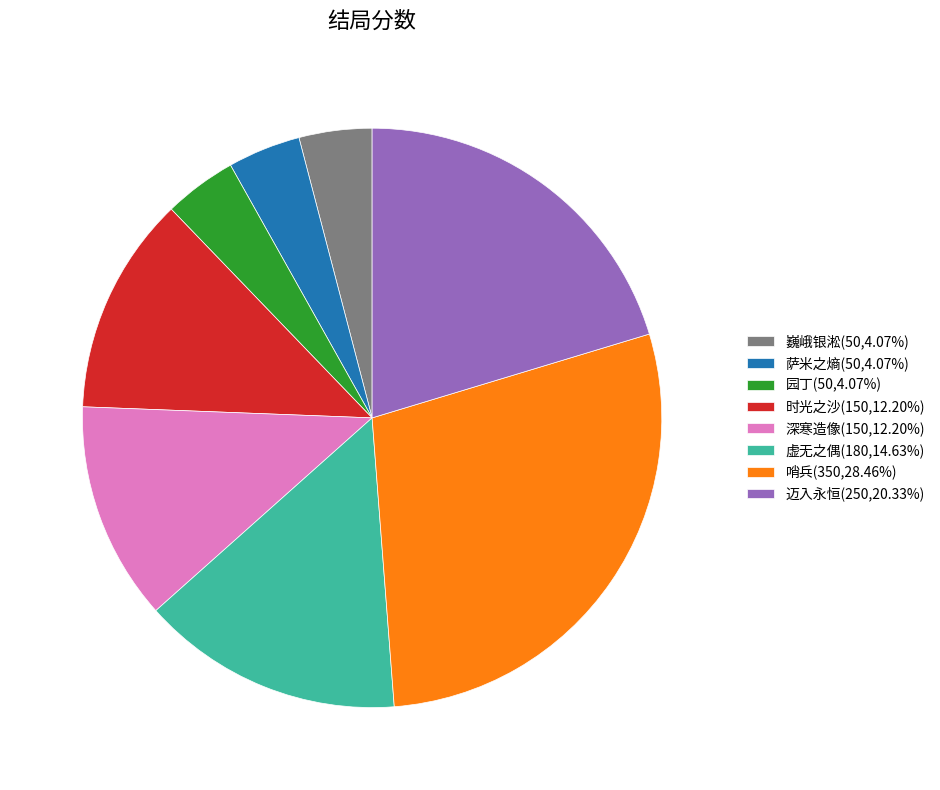

Does any single category account for the majority?

No